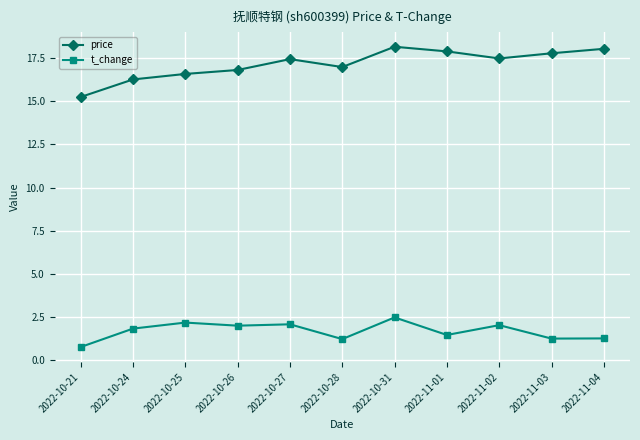

What is the value of the t_change point at the 1st from the left?

0.7